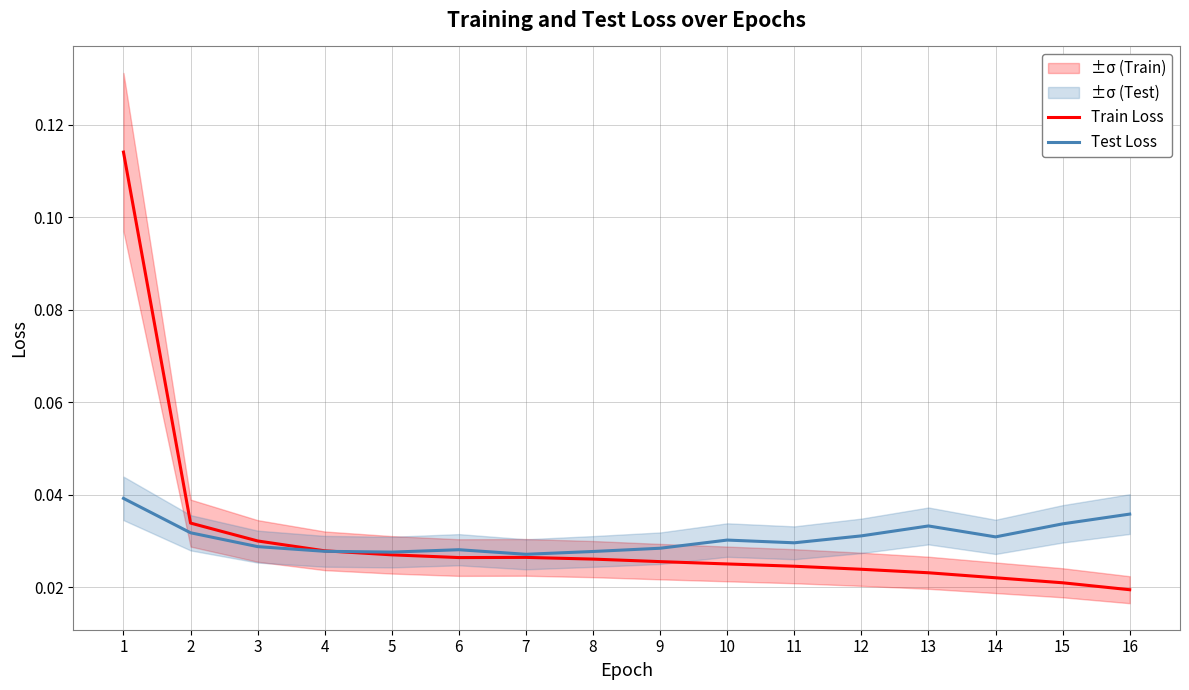

True or false: Train Loss and Test Loss cross at least once.

True